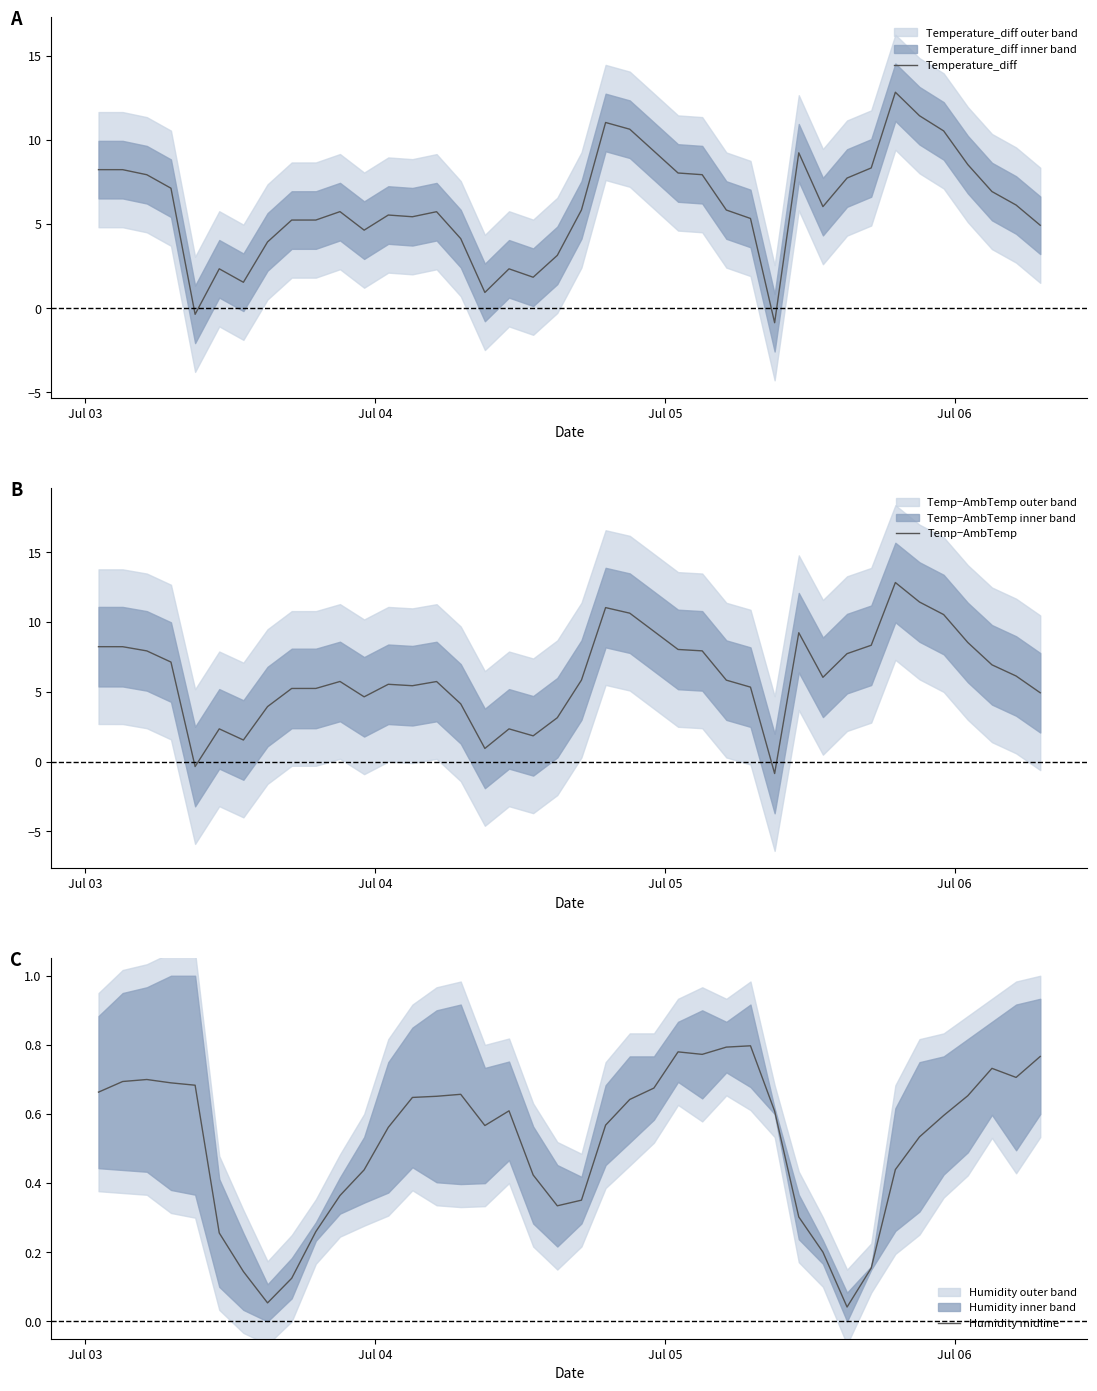

What is the minimum value for Temp−AmbTemp?

-0.9